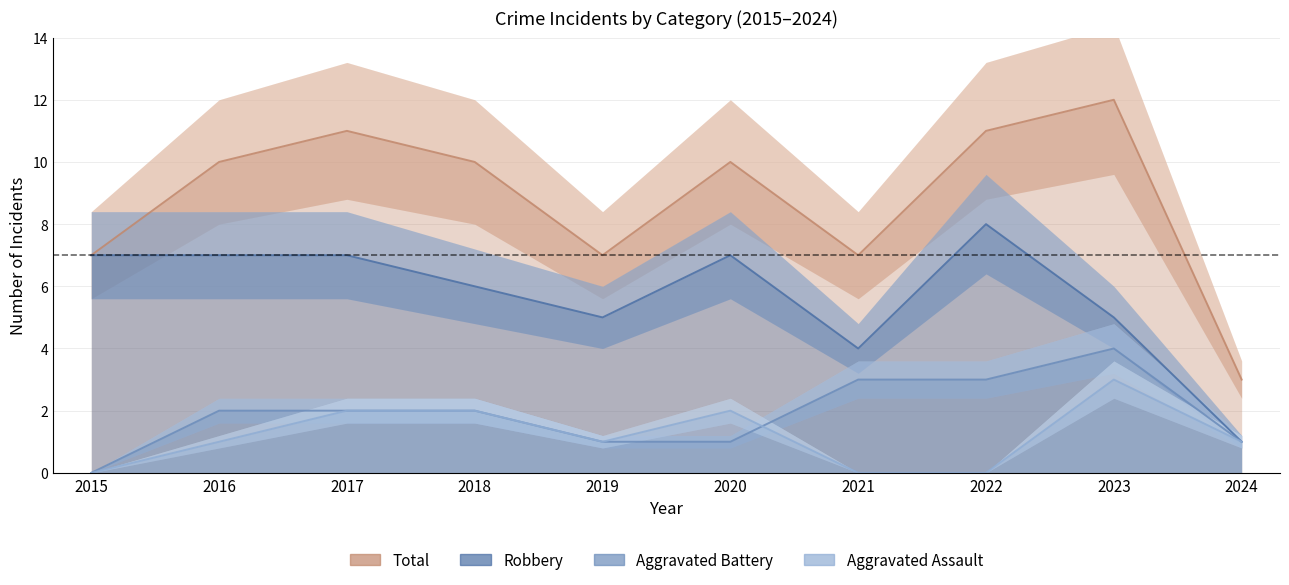

True or false: Robbery has a value of 1 at 2024.

True